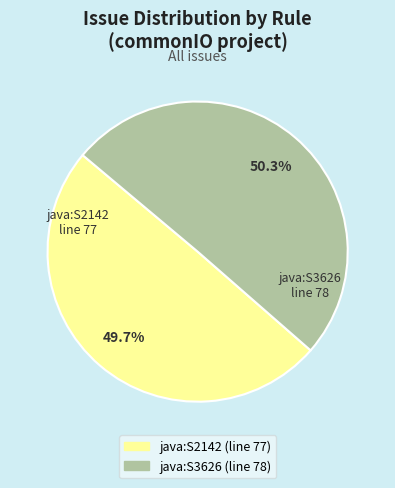

How many slices are in this pie chart?

2